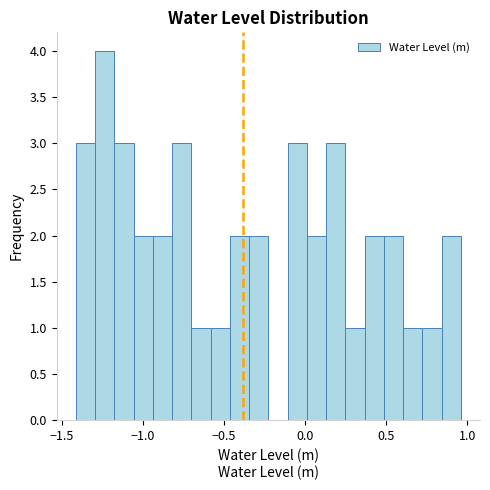

Read against the x-axis, roughly where is the centre of the tallest bar?

-1.25